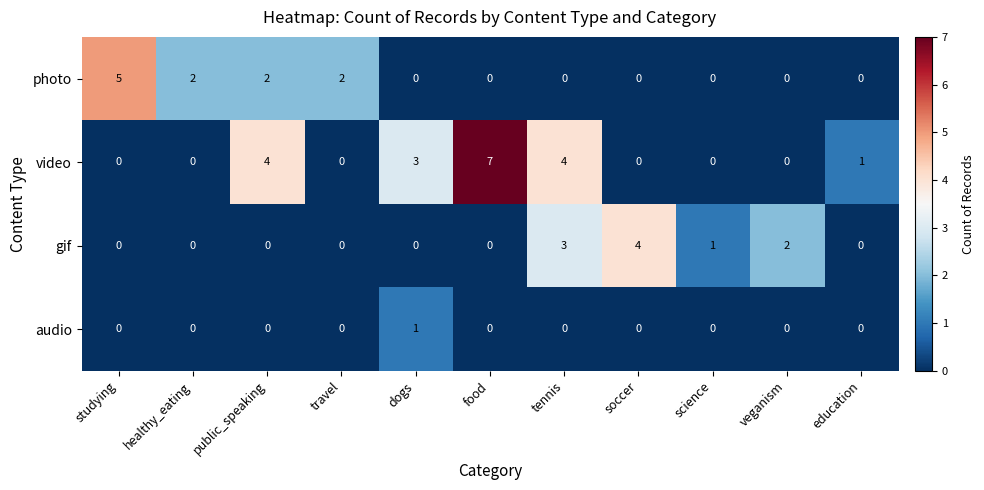

At which label is video closest to 3?

dogs